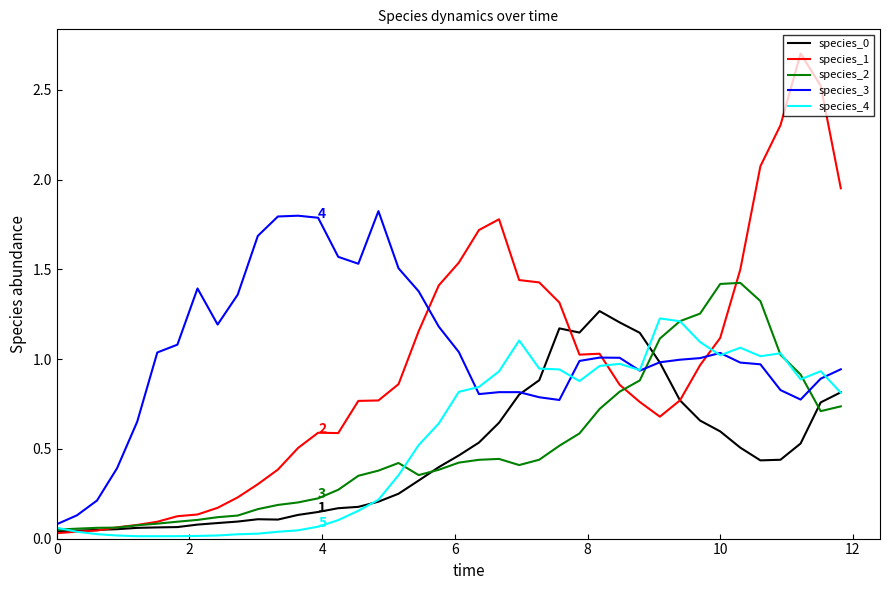

What is the sum of all species_3 values?

42.0